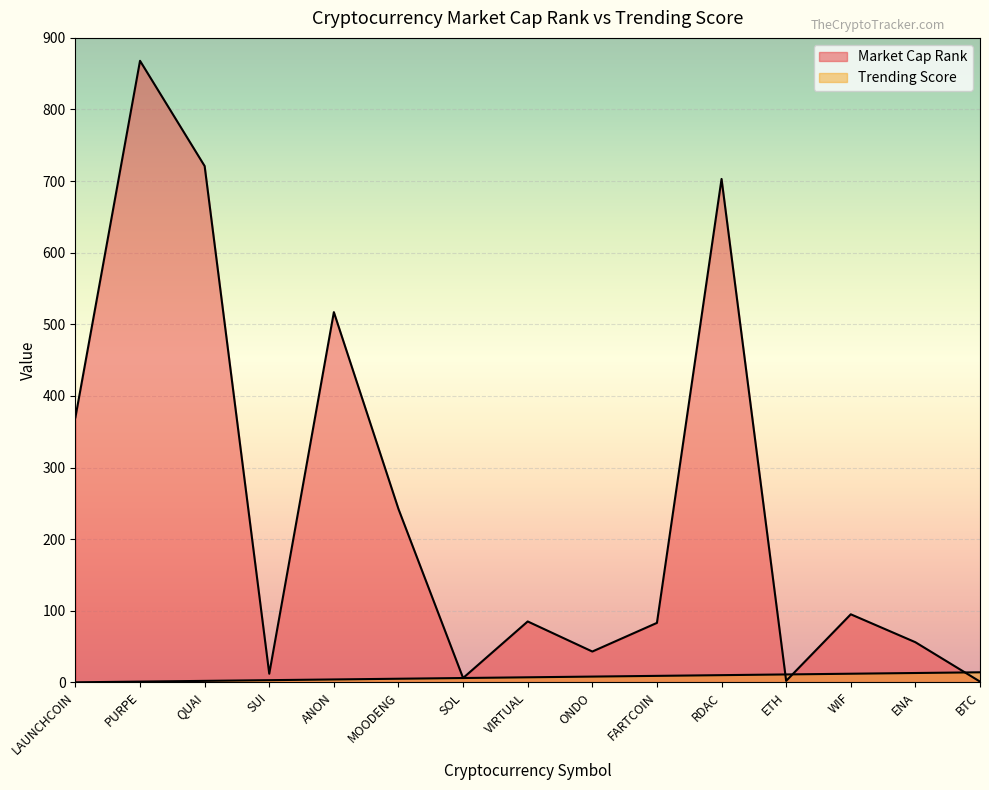

The Market Cap Rank series shows 703 at RDAC. True or false?

True